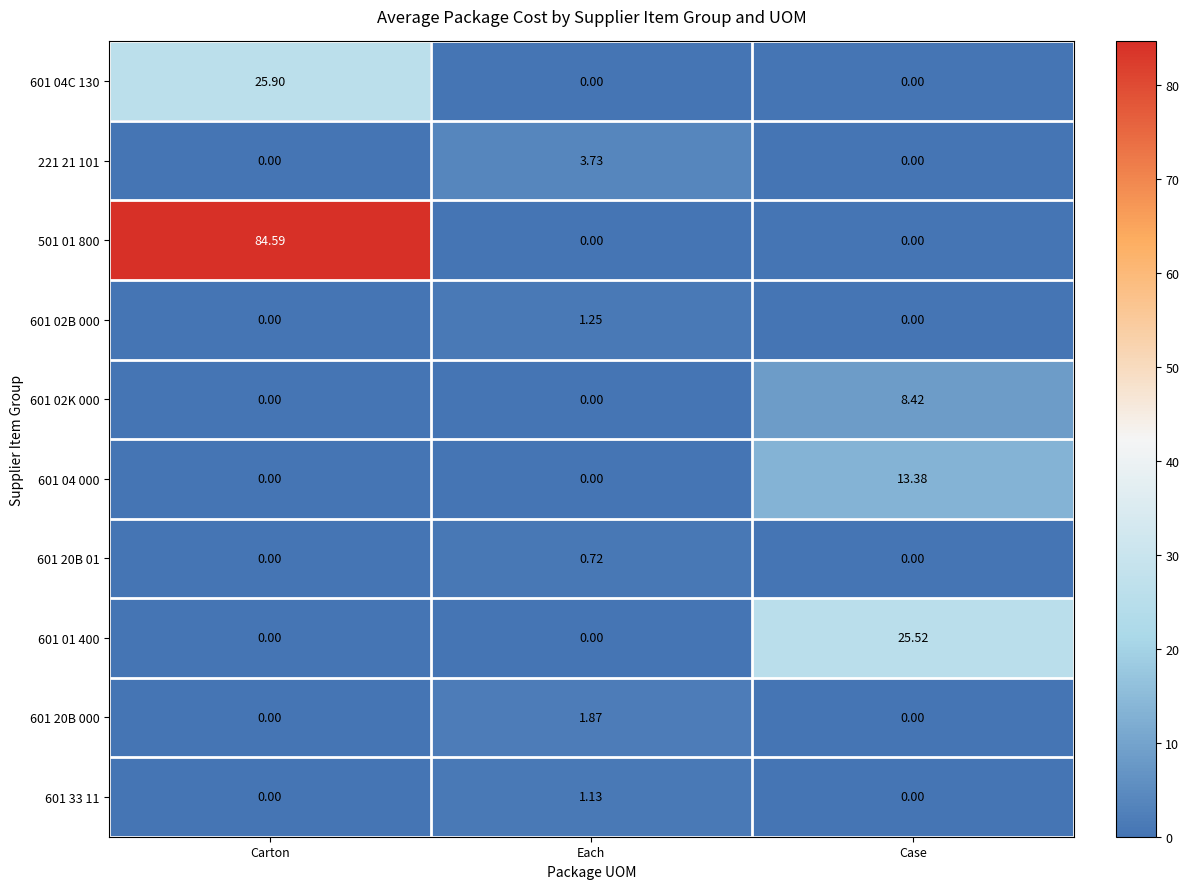

Which series has the largest total across all categories?

501 01 800